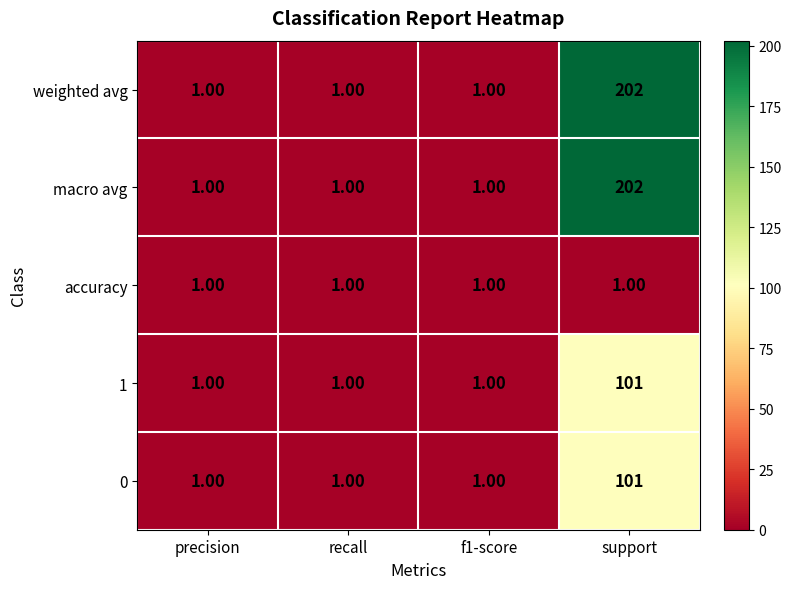

What is the total value across all series at precision?

5